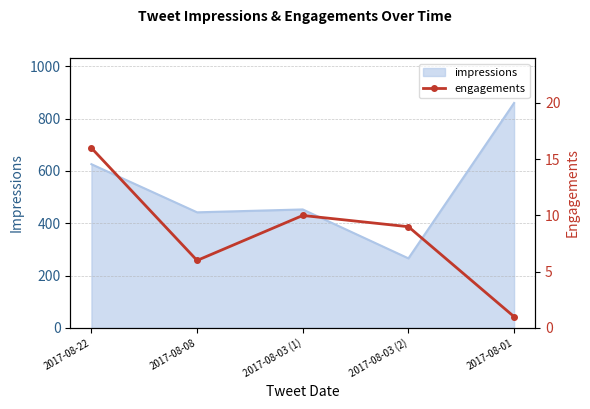

Is it true that impressions equals 876 at 2017-08-22?

False